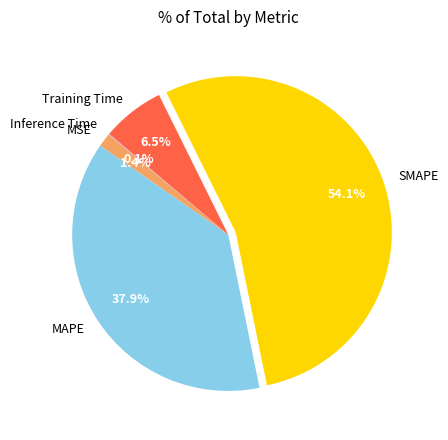

Does SMAPE account for over 50% of the chart?

Yes